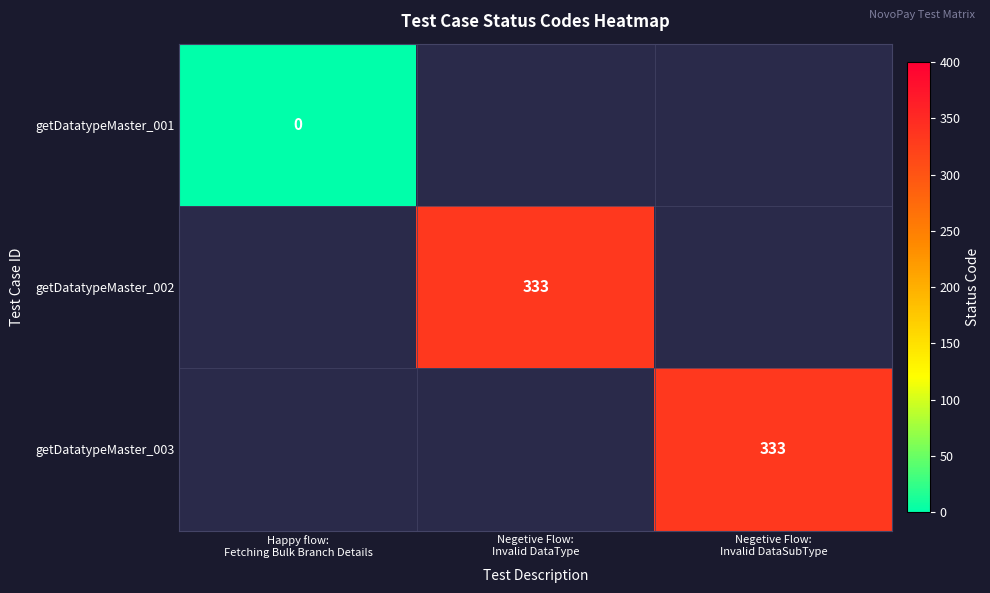

How many distinct data groups are displayed?

3